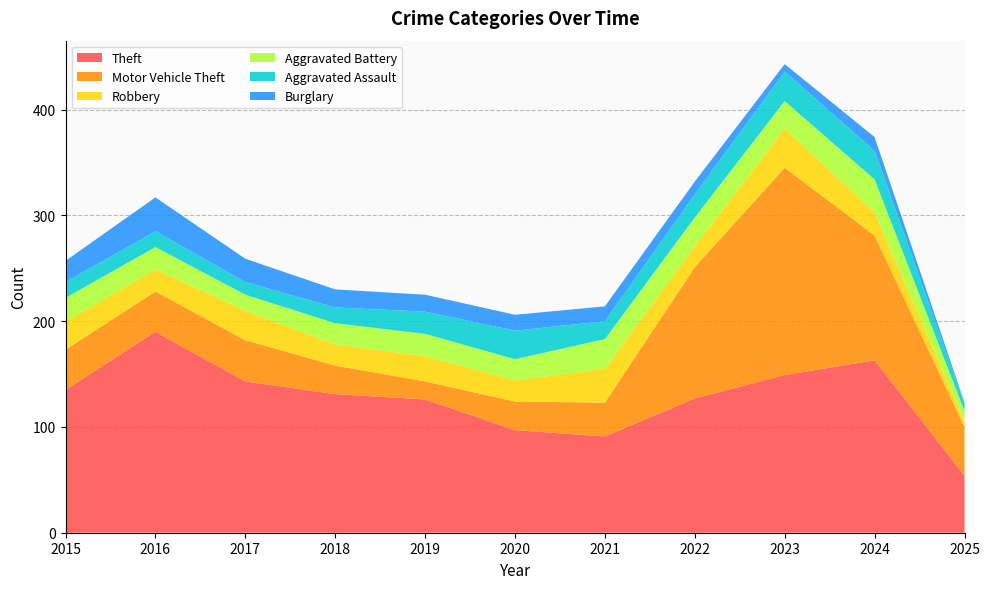

Reading left to right, list all the values displayed in this chart.

Theft: 135	190	143	131	126	97	91	127	149	163	54
Motor Vehicle Theft: 38	38	39	27	17	27	32	124	196	118	46
Robbery: 27	21	28	20	24	20	32	20	37	22	5
Aggravated Battery: 22	21	15	20	21	20	28	27	26	31	10
Aggravated Assault: 15	15	12	15	21	27	17	22	28	27	7
Burglary: 20	32	22	17	16	15	14	12	7	13	1